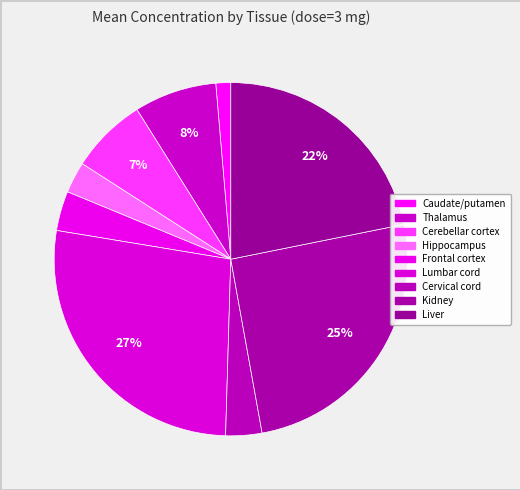

Count the number of slices in the pie.

9